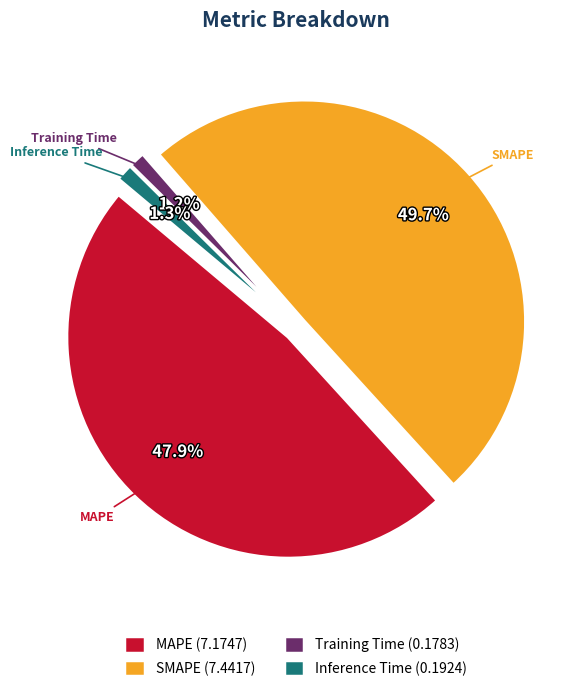

To the nearest percent, what percentage of the pie is MAPE?

48%